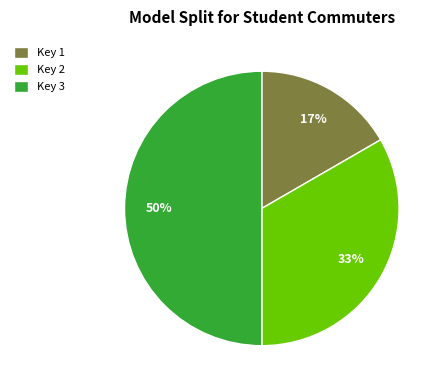

What is the smallest slice in the pie chart?

Key 1